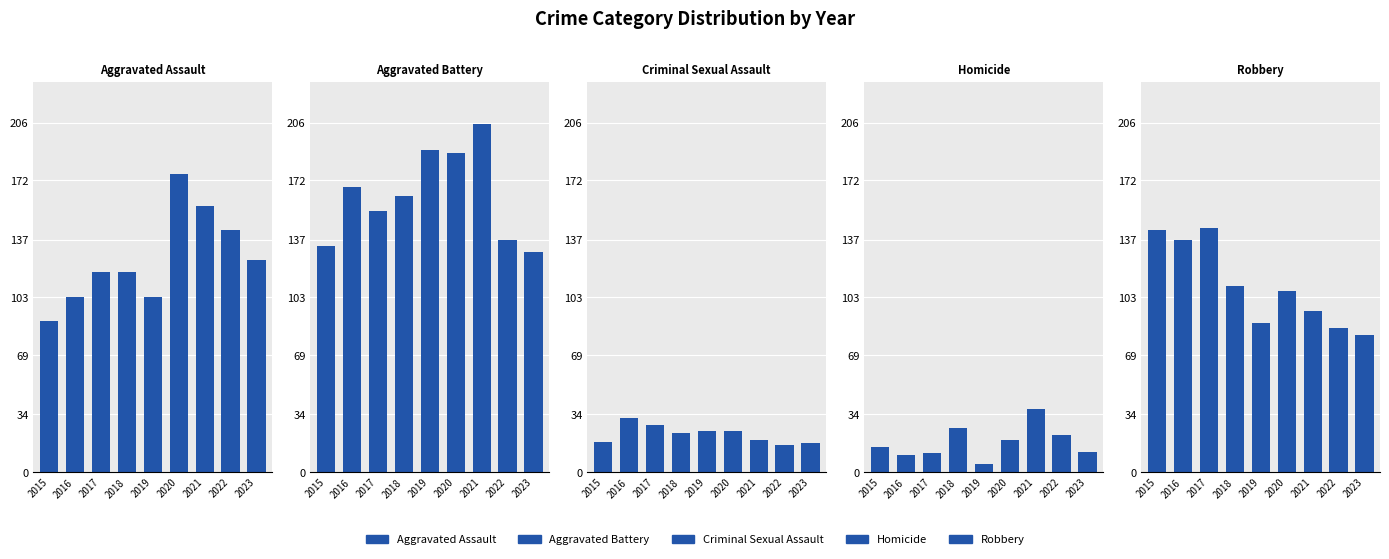

Where does the Homicide series first go above 15?

2018